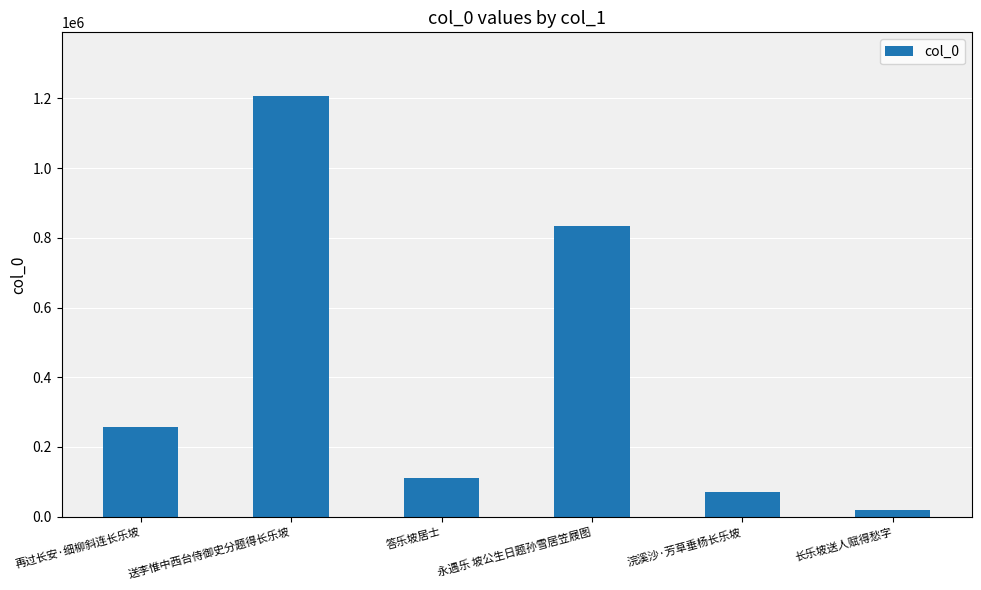

Which category has the lowest value across all series?

长乐坡送人赋得愁字